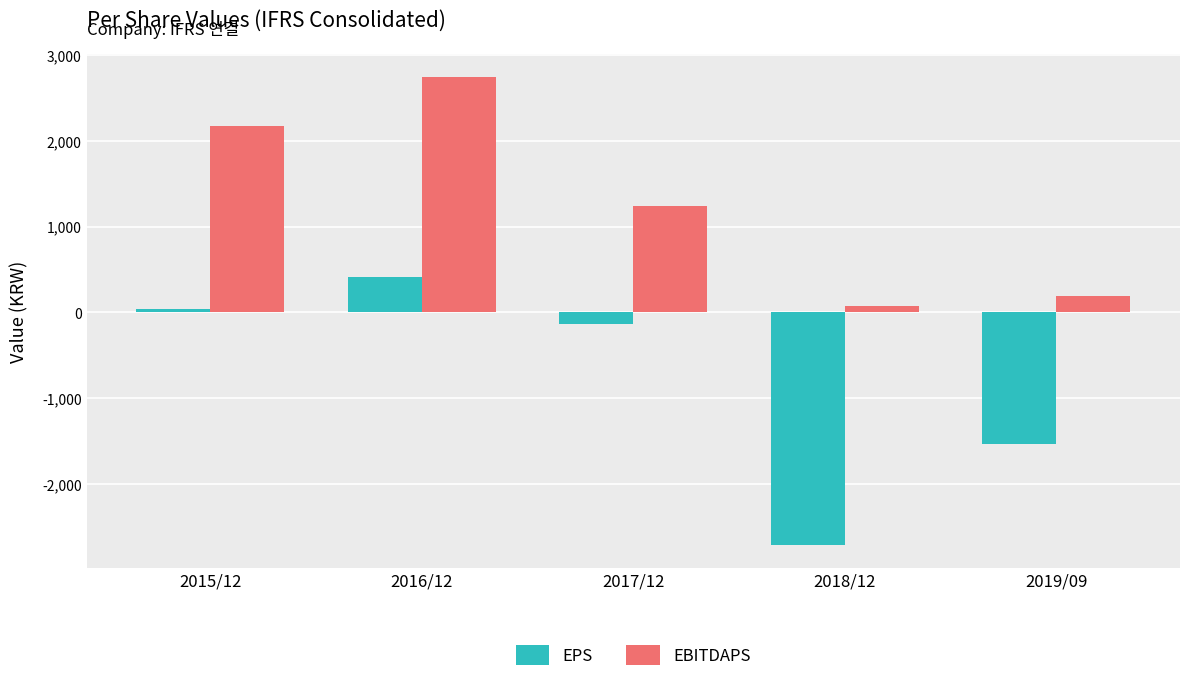

Which series changed the most between 2016/12 and 2019/09?

EBITDAPS